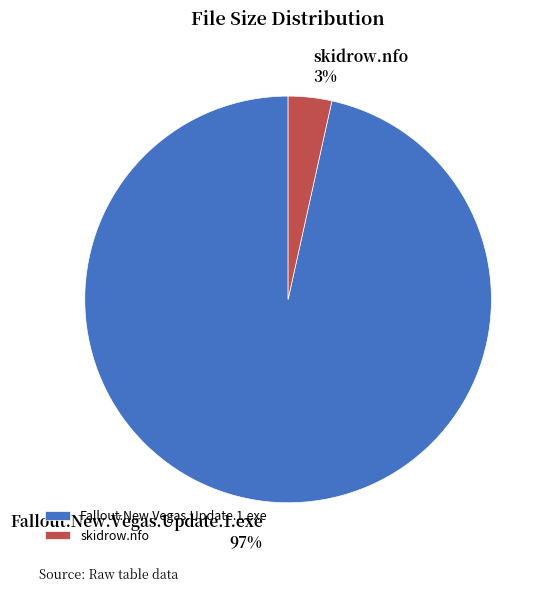

Which category accounts for the majority?

Fallout.New.Vegas.Update.1.exe